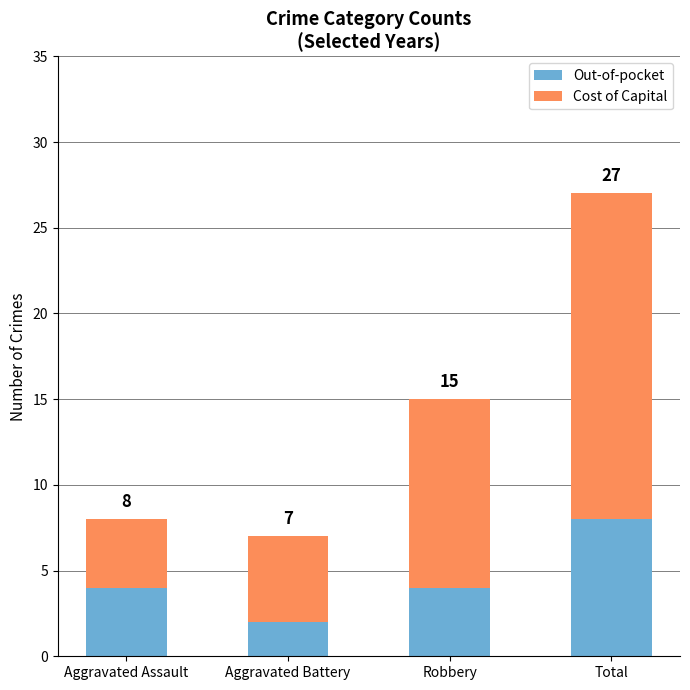

Does the chart contain any negative values?

No